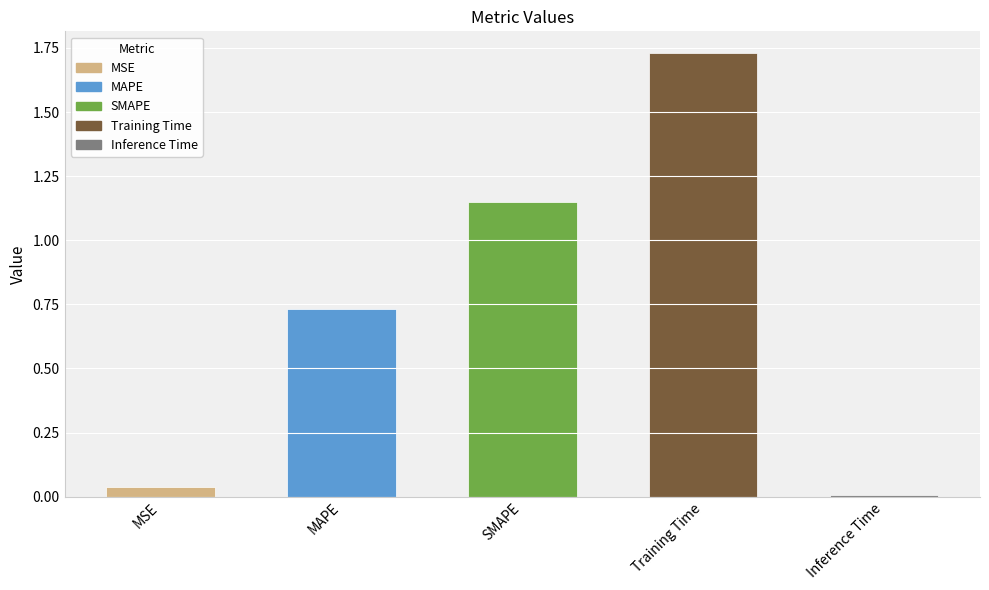

The value at SMAPE is 0.4. True or false?

False